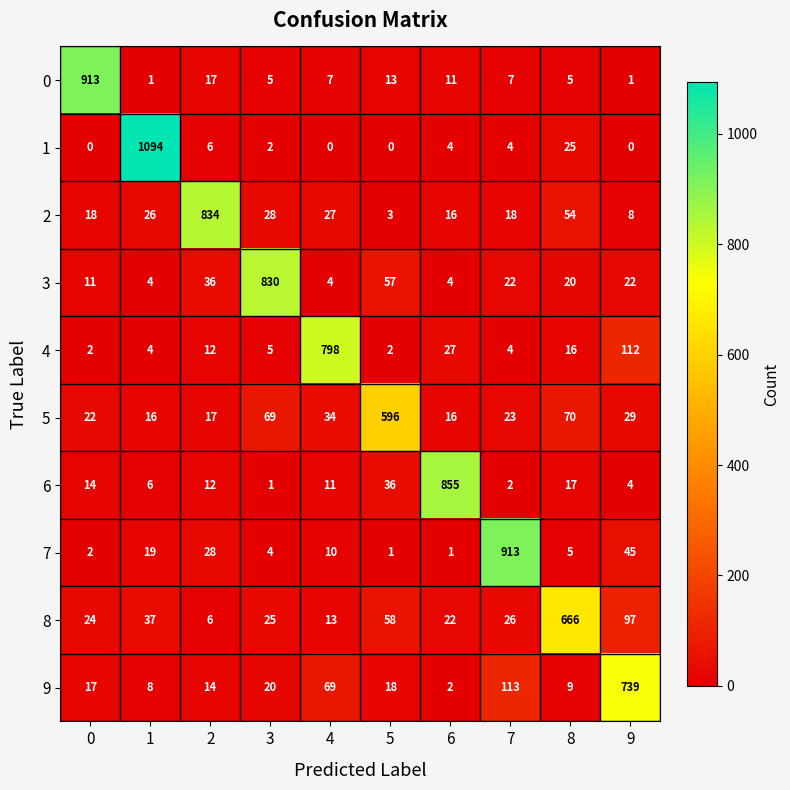

At how many categories does at least one series exceed 137?

10